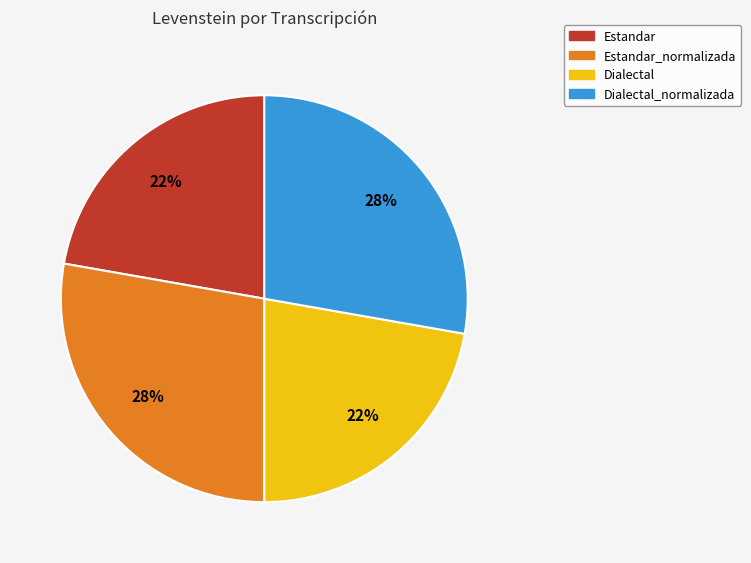

Is there any slice that represents more than half of the pie?

No